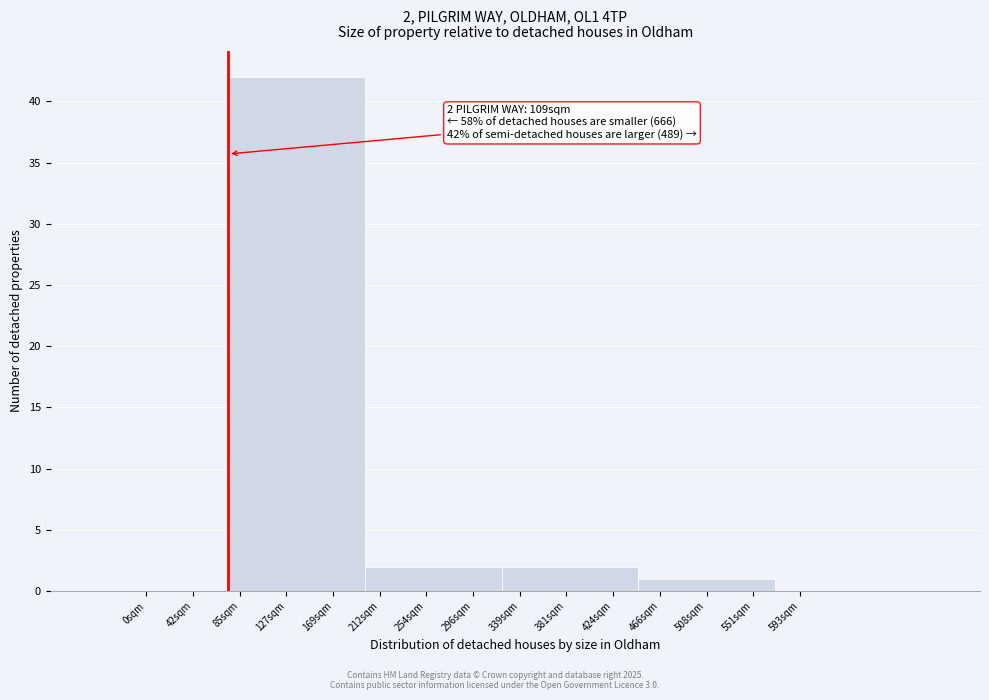

Reading left to right, extract all data points from this chart.

0sqm=0	127sqm=42	254sqm=2	381sqm=2	508sqm=1	593sqm=0